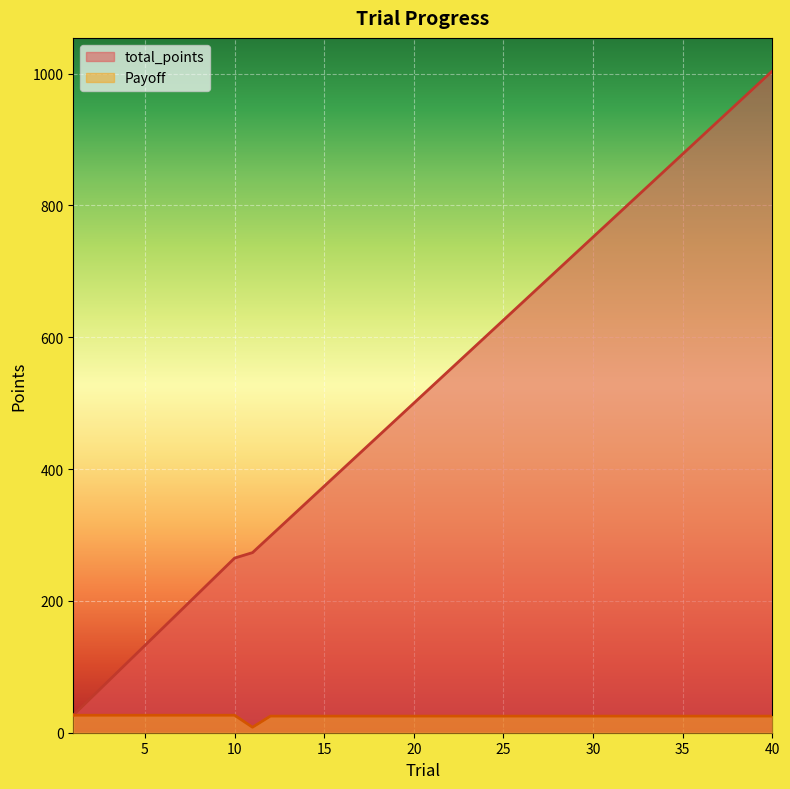

At which label does Payoff first exceed 25?

1